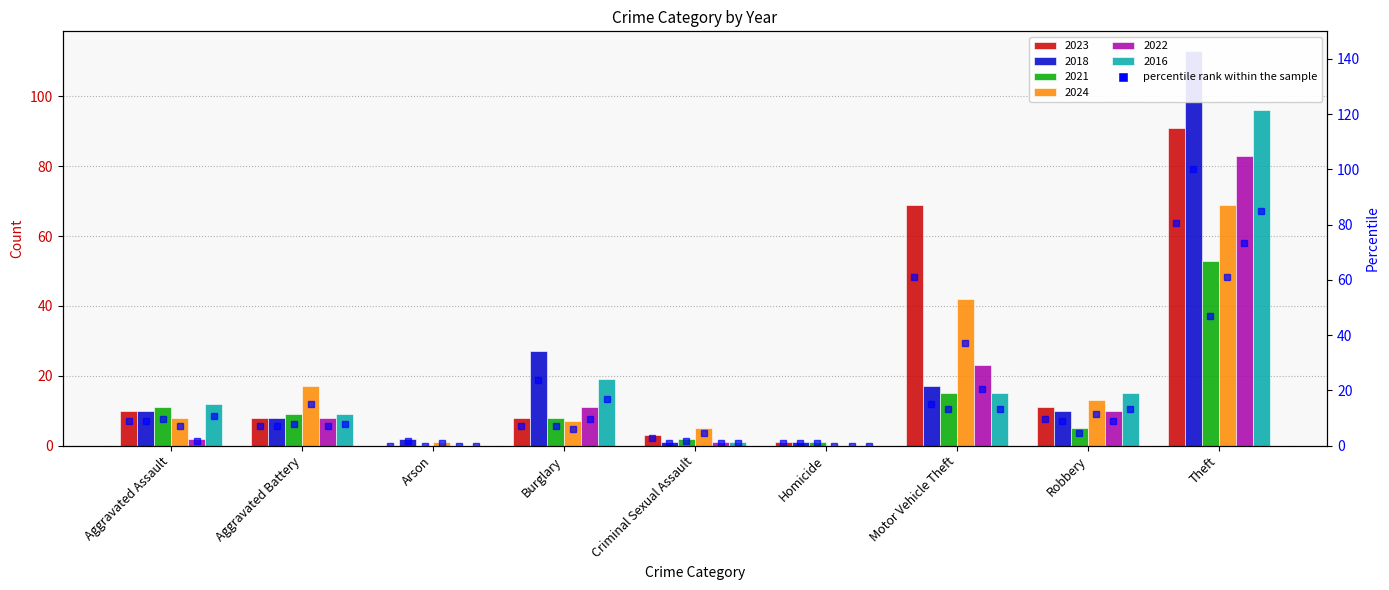

The 2016 series shows 0 at Arson. True or false?

True